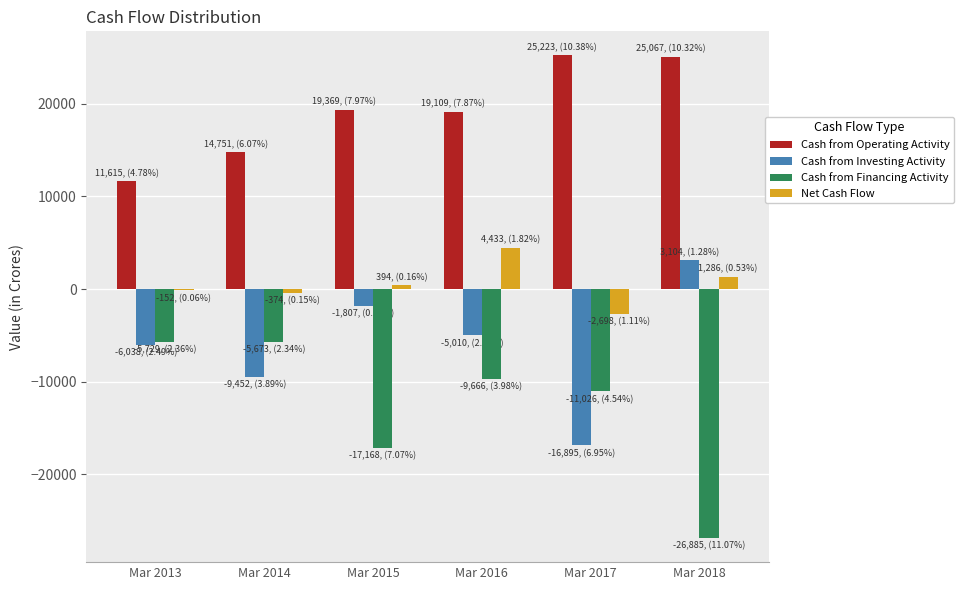

Where is Cash from Operating Activity nearest to the value 18419?

Mar 2016